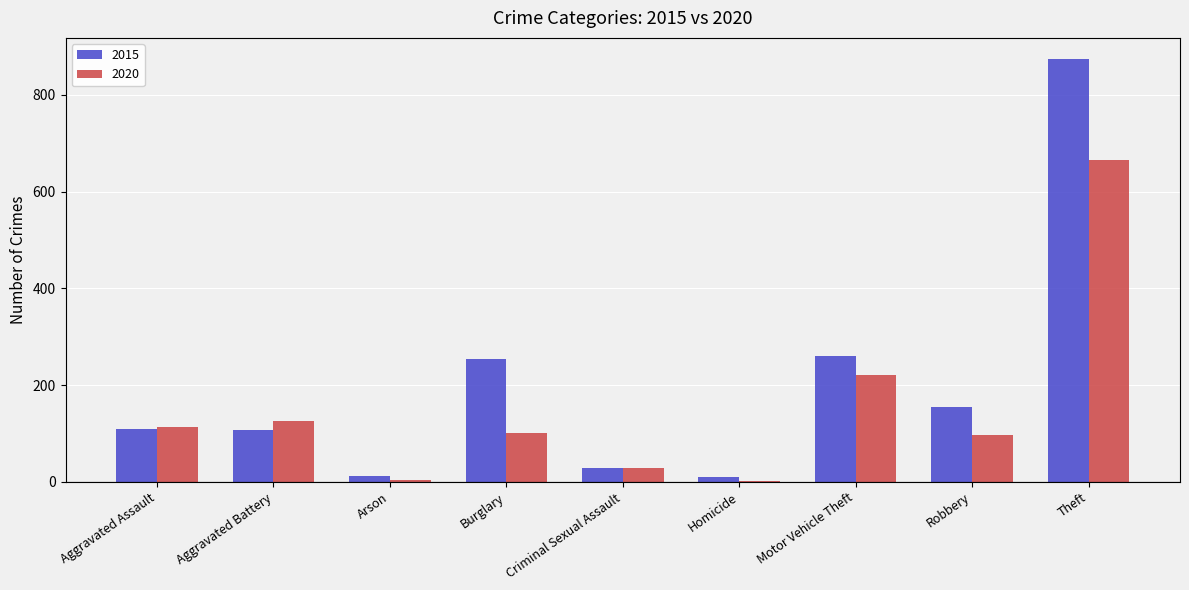

Which label corresponds to the largest value in the chart?

Theft